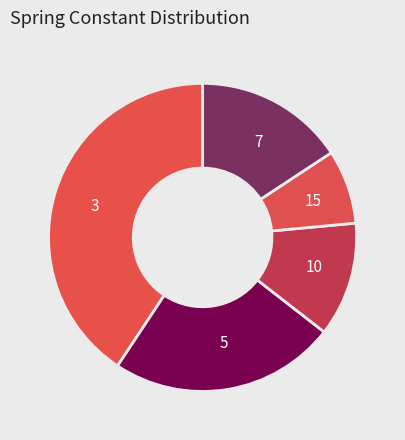

Count the number of slices in the pie.

5